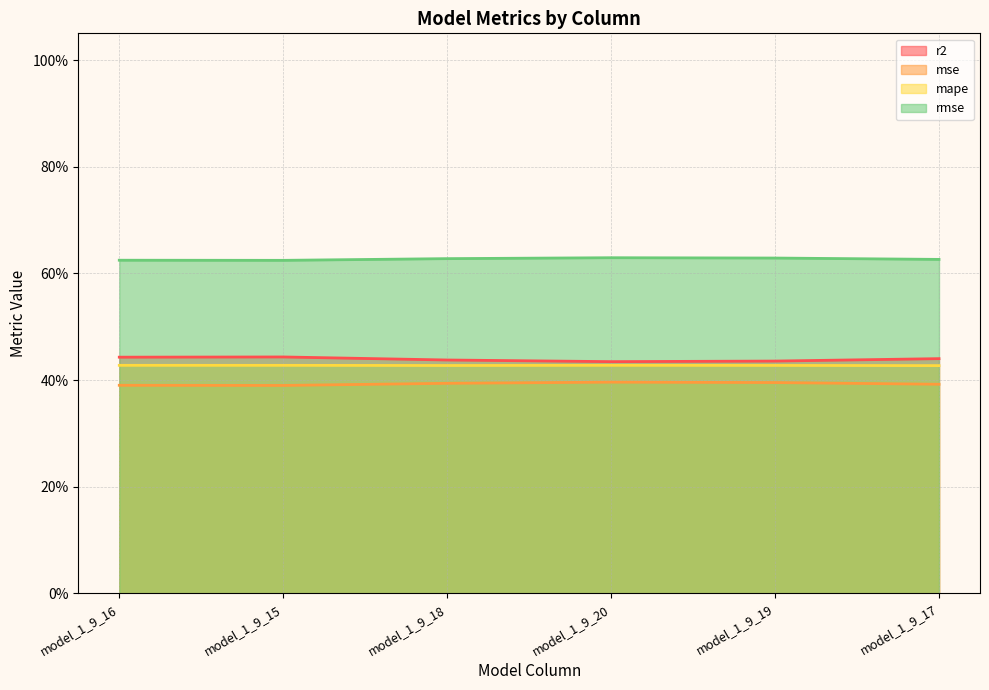

What is the label of the 4th point from the left?

model_1_9_20